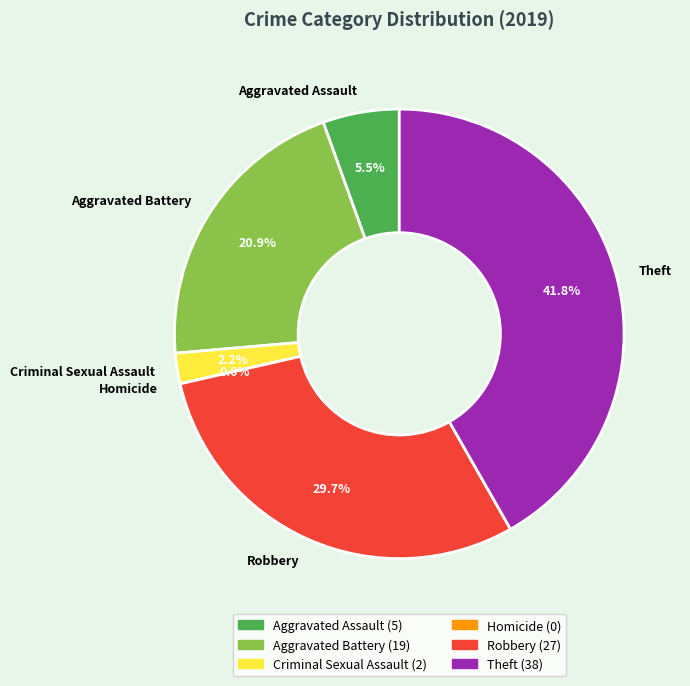

To the nearest percent, what portion does Aggravated Assault represent?

5%